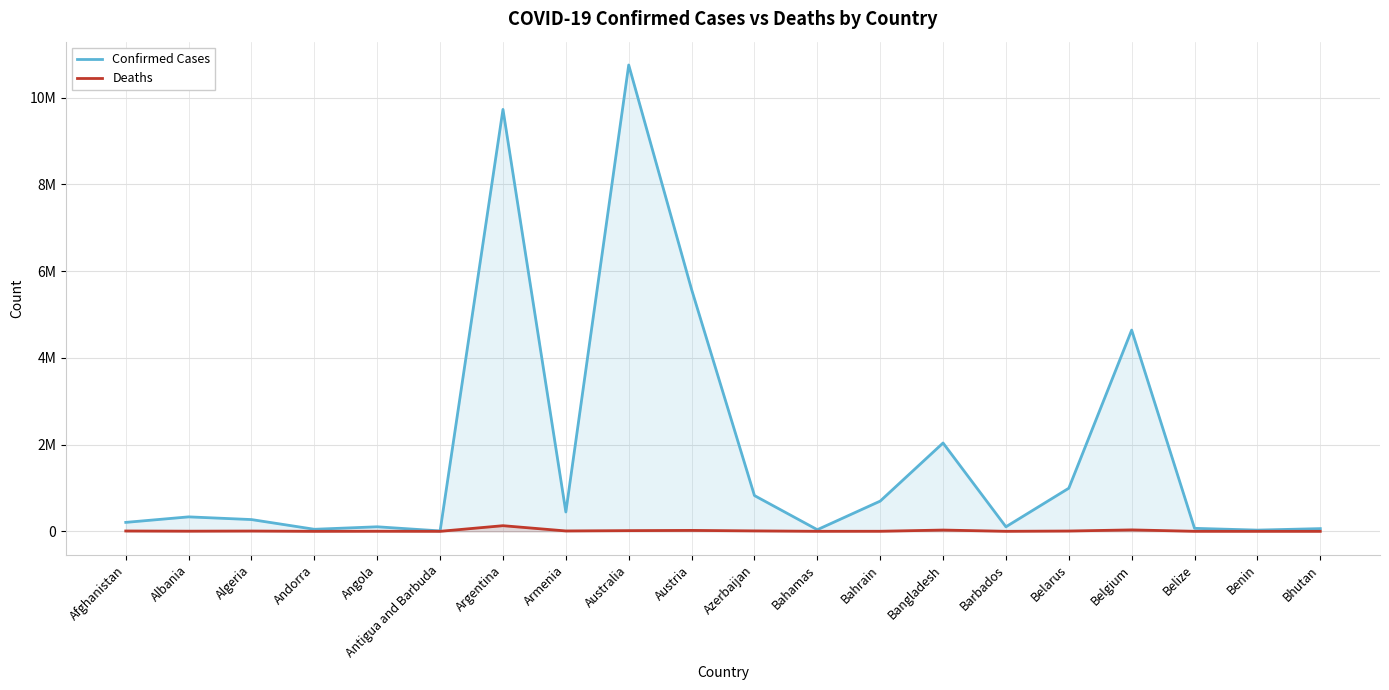

How many interior local valleys does the Deaths series have?

6